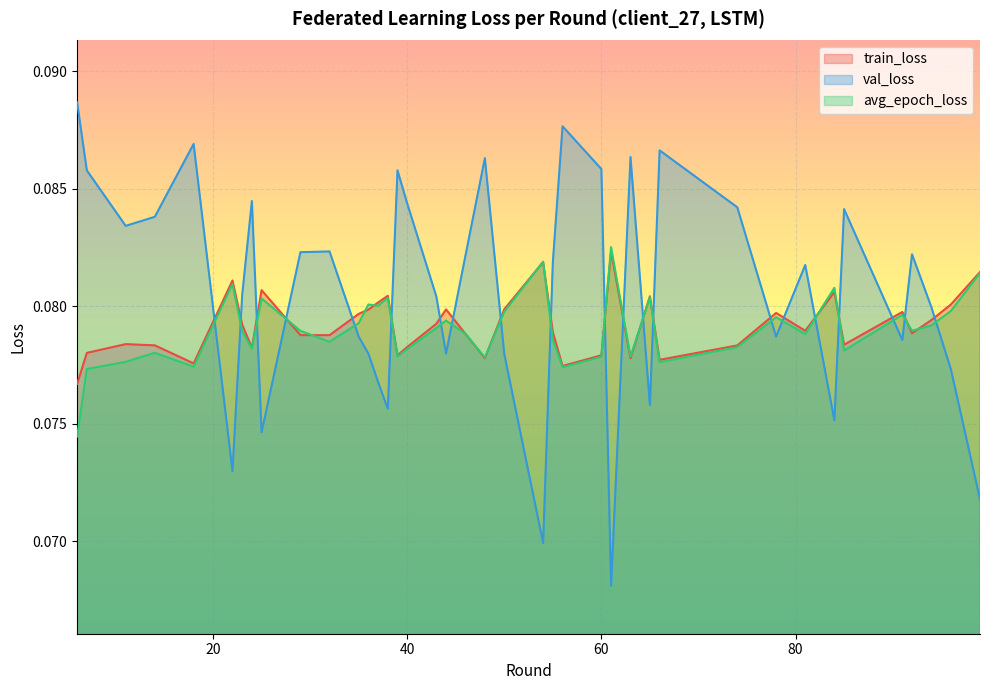

Which series has the widest spread of values?

val_loss